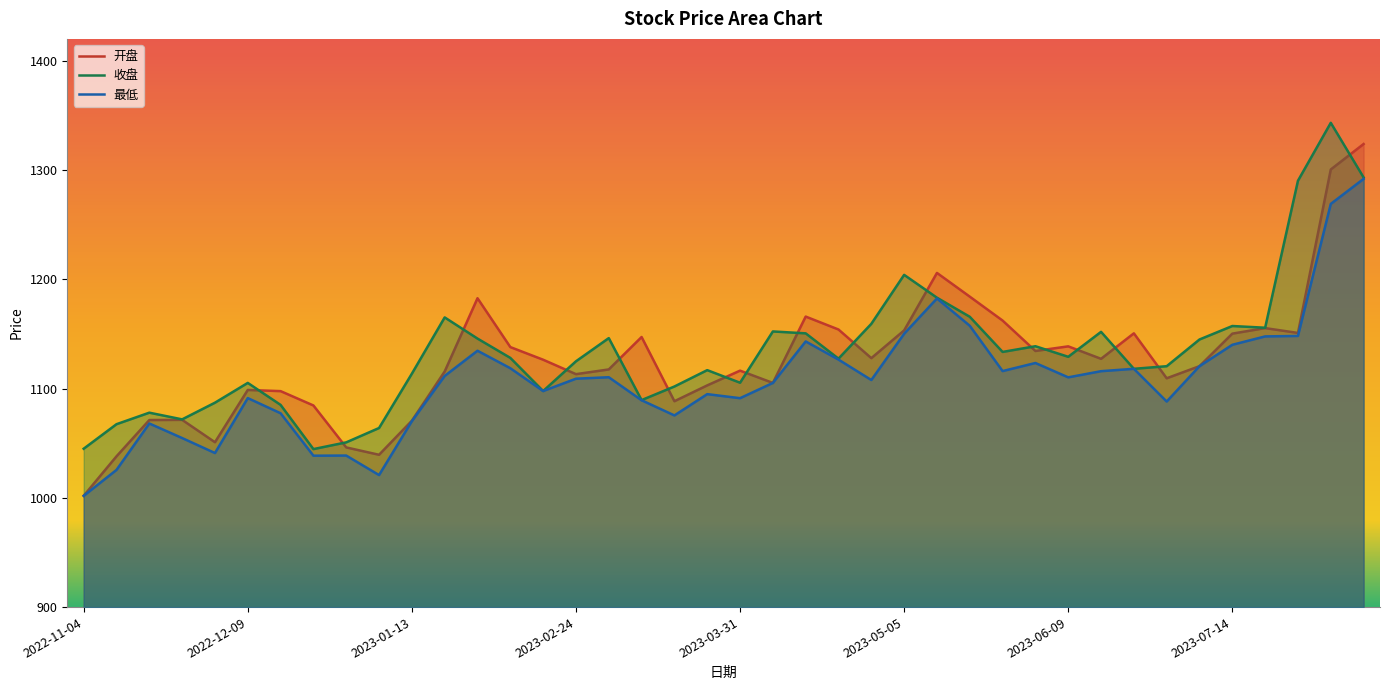

What is the average value of the 最低 series?

1108.1